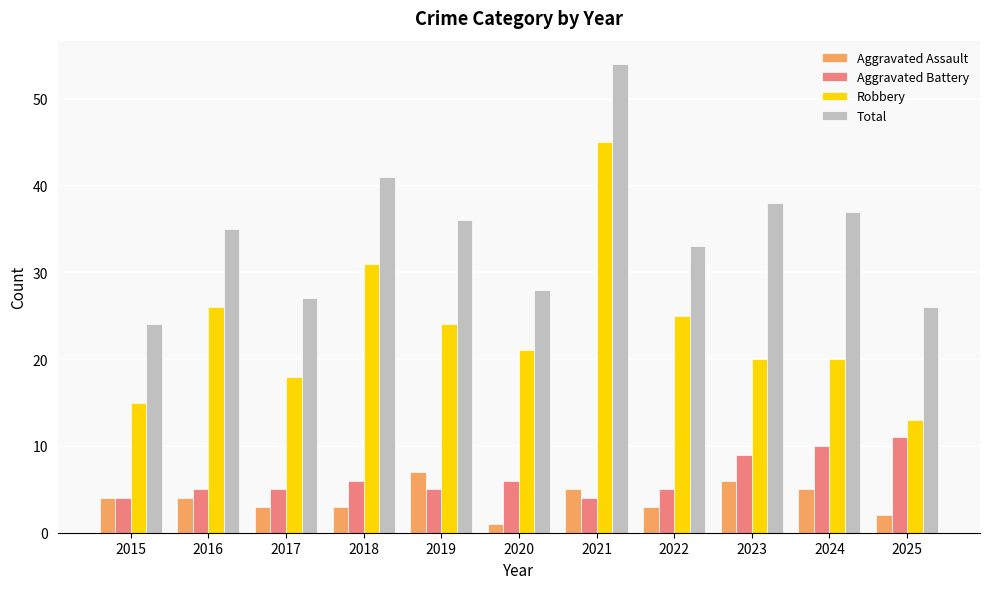

Is it true that Aggravated Assault equals 4 at 2019?

False